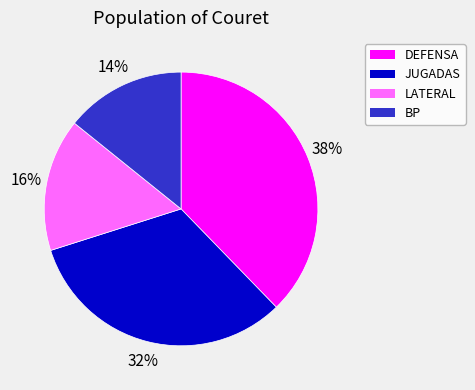

Rank the categories by value from highest to lowest.

DEFENSA, JUGADAS, LATERAL, BP